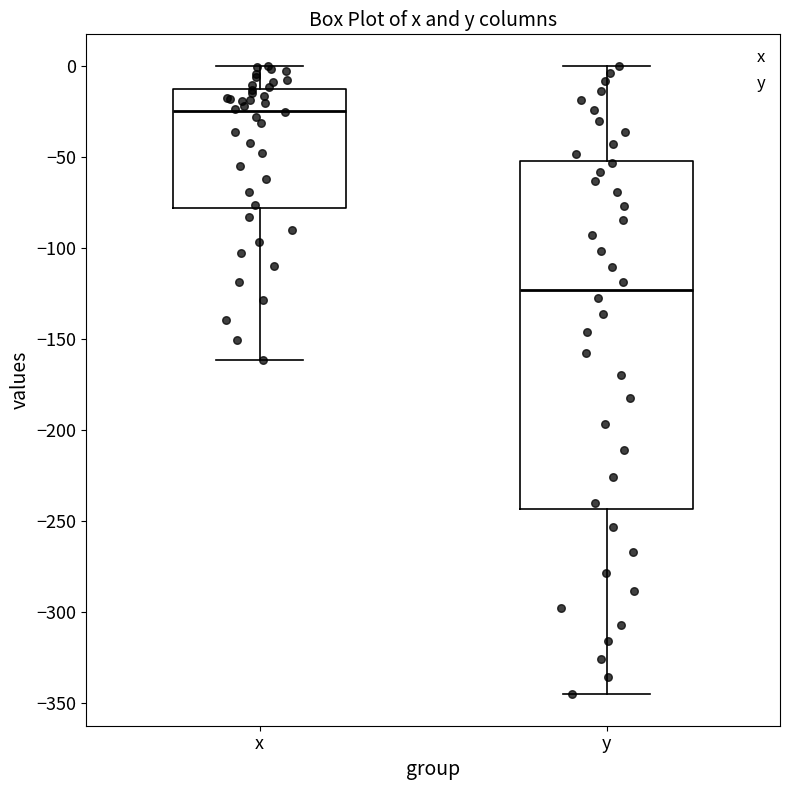

Reading left to right, transcribe this box plot: for each box, give where its median line is, the range the box spans, and where its two whiskers end, as read against the y-axis. The values are not printed on the chart, so give them approximately, as read against the axis.

x: median -25, box -80 to -15, whiskers -160 to 0
y: median -125, box -245 to -50, whiskers -345 to 0